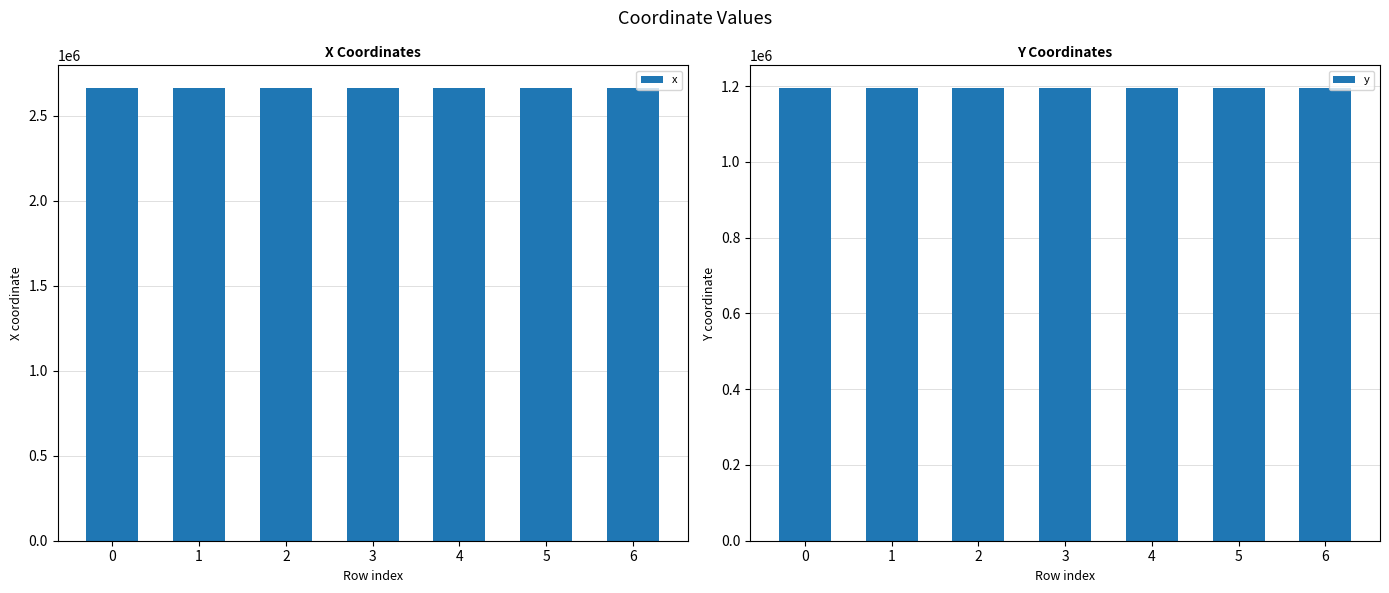

Which series has the largest range (max minus min)?

y